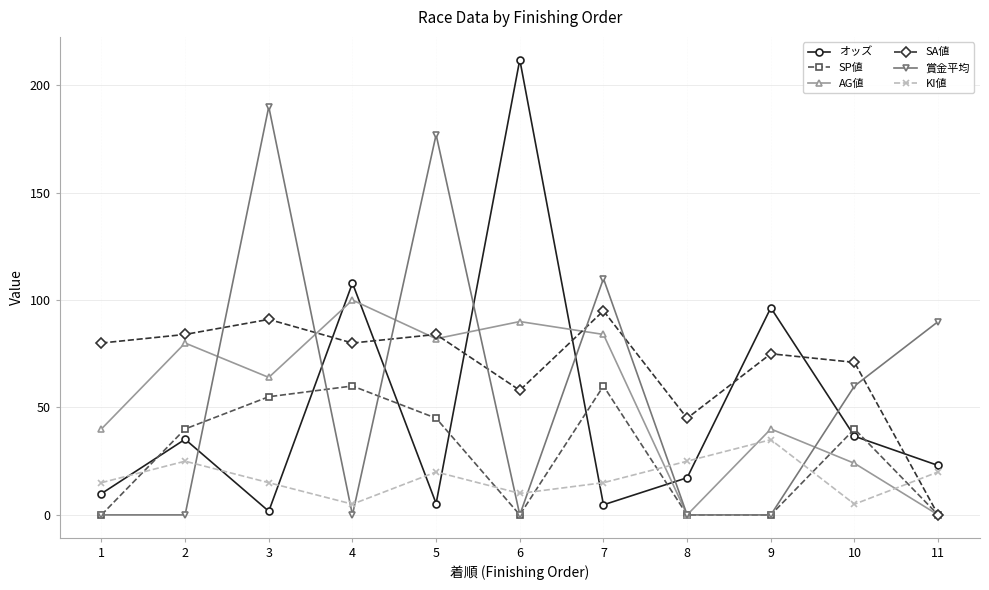

True or false: KI値 has more than 0 interior local peaks.

True